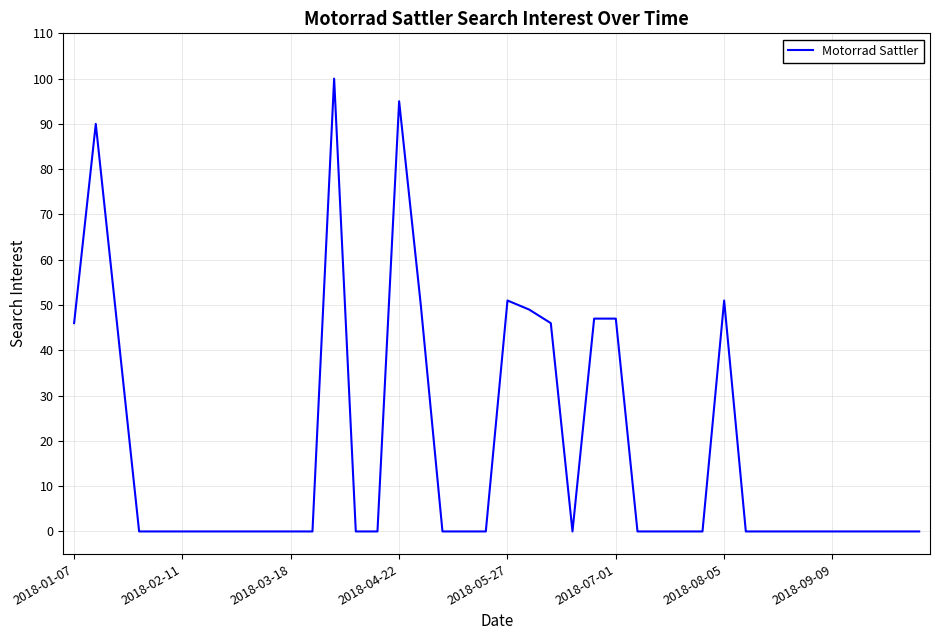

What is the difference between the maximum and minimum values?

100